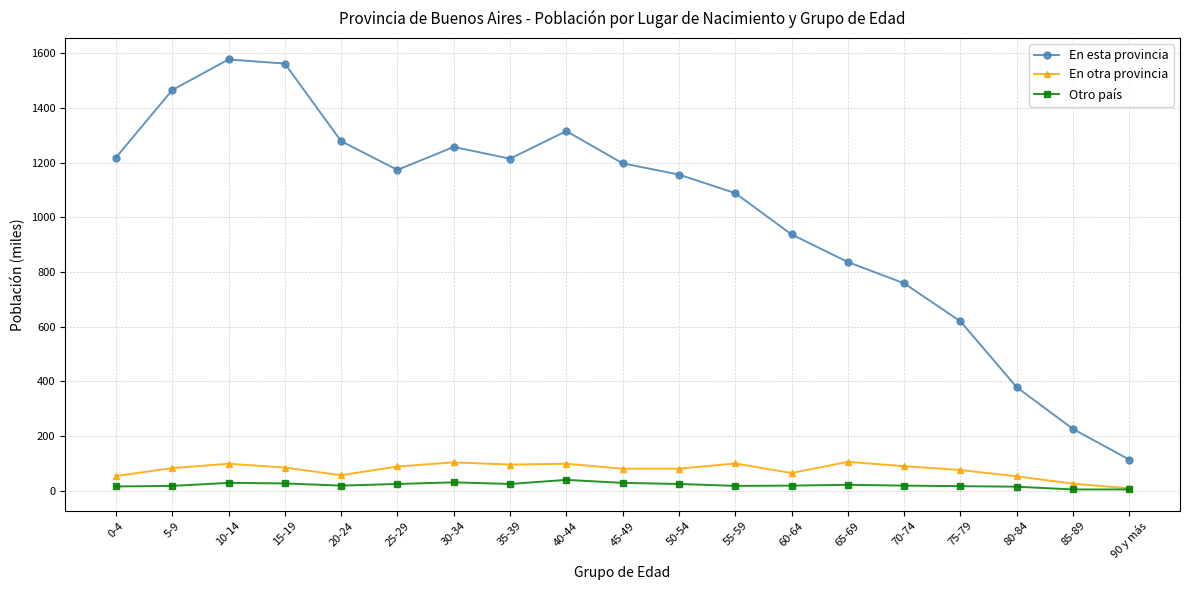

What is the difference between the Otro país values at 40-44 and 45-49?

11